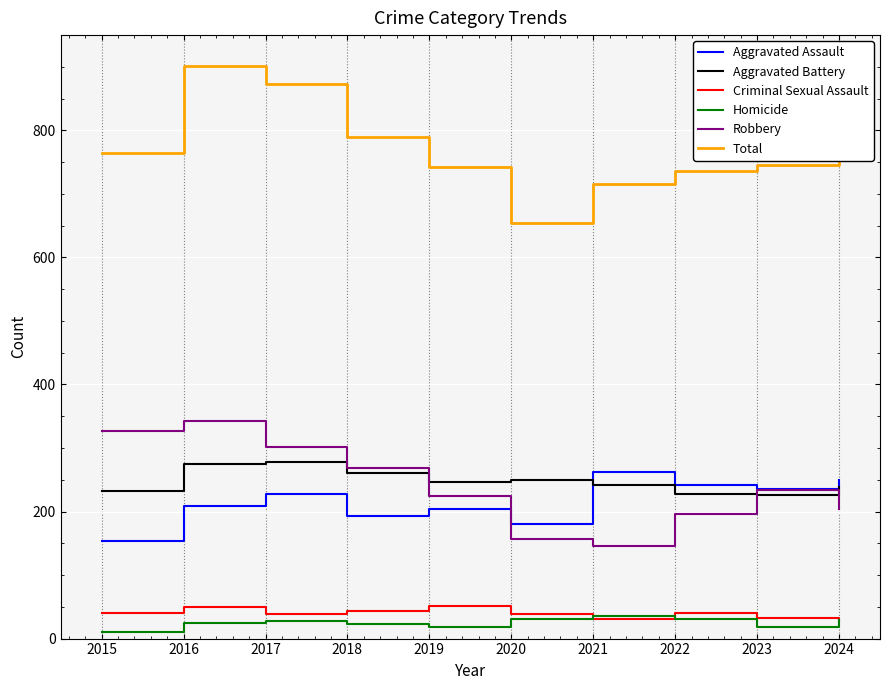

What is the highest value of the Criminal Sexual Assault series?

51